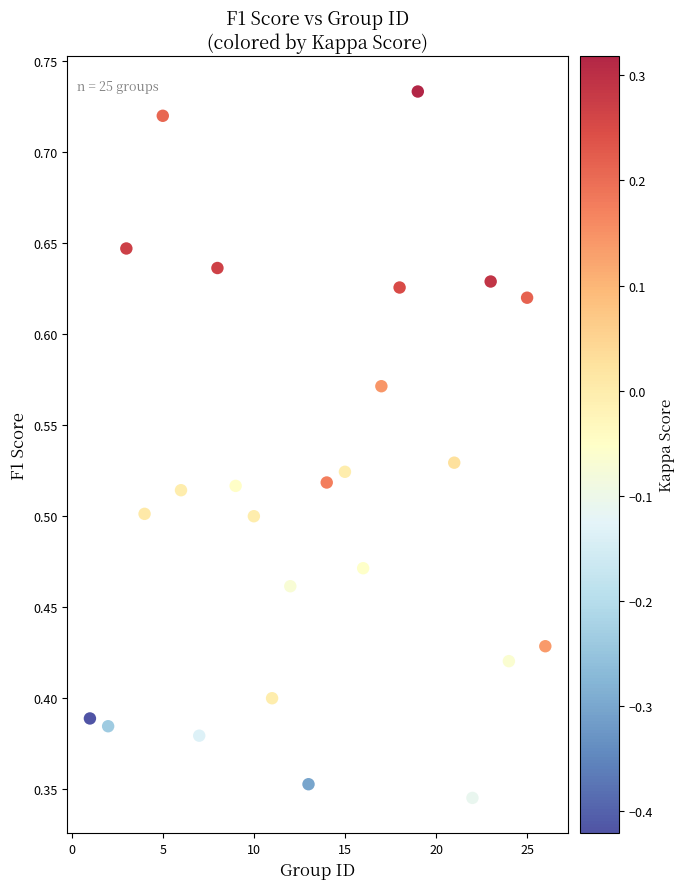

What is the range of X values (max minus min)?

25.0